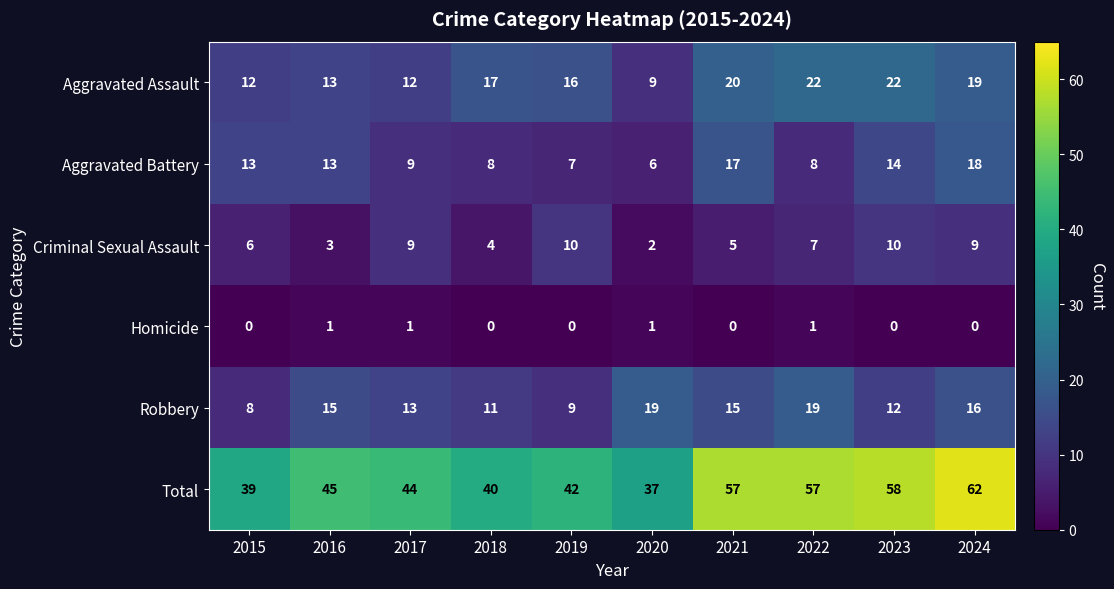

What is the difference between the highest and lowest values at 2024?

62